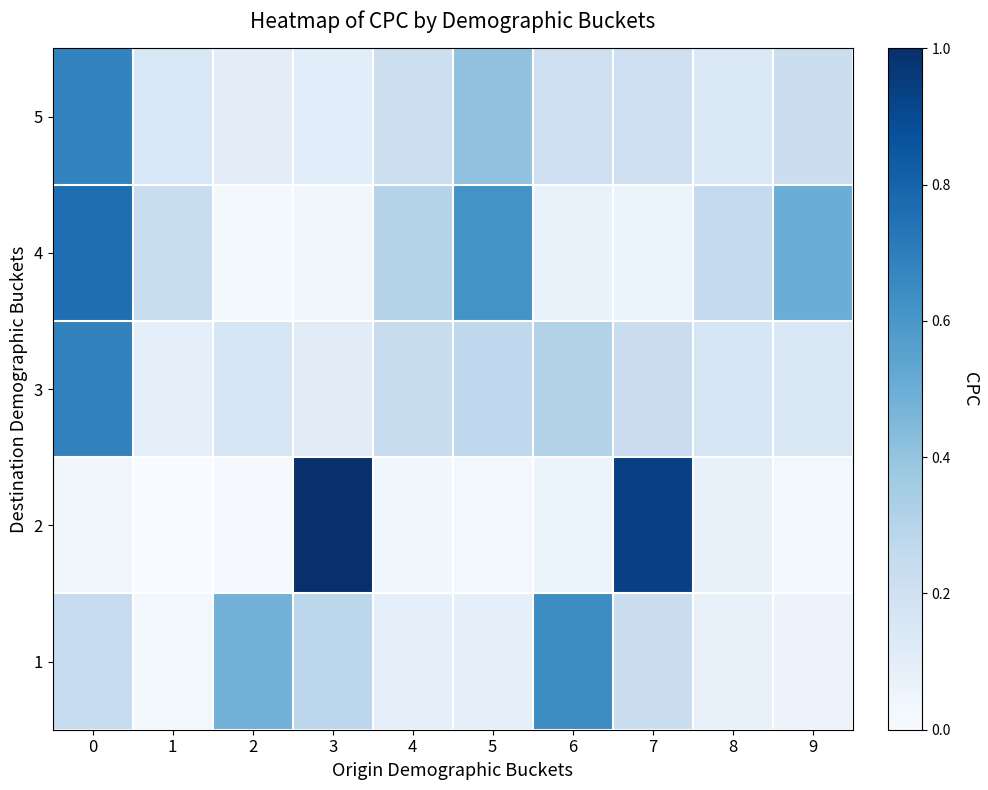

What is the difference between the highest and lowest values at 0?

0.7